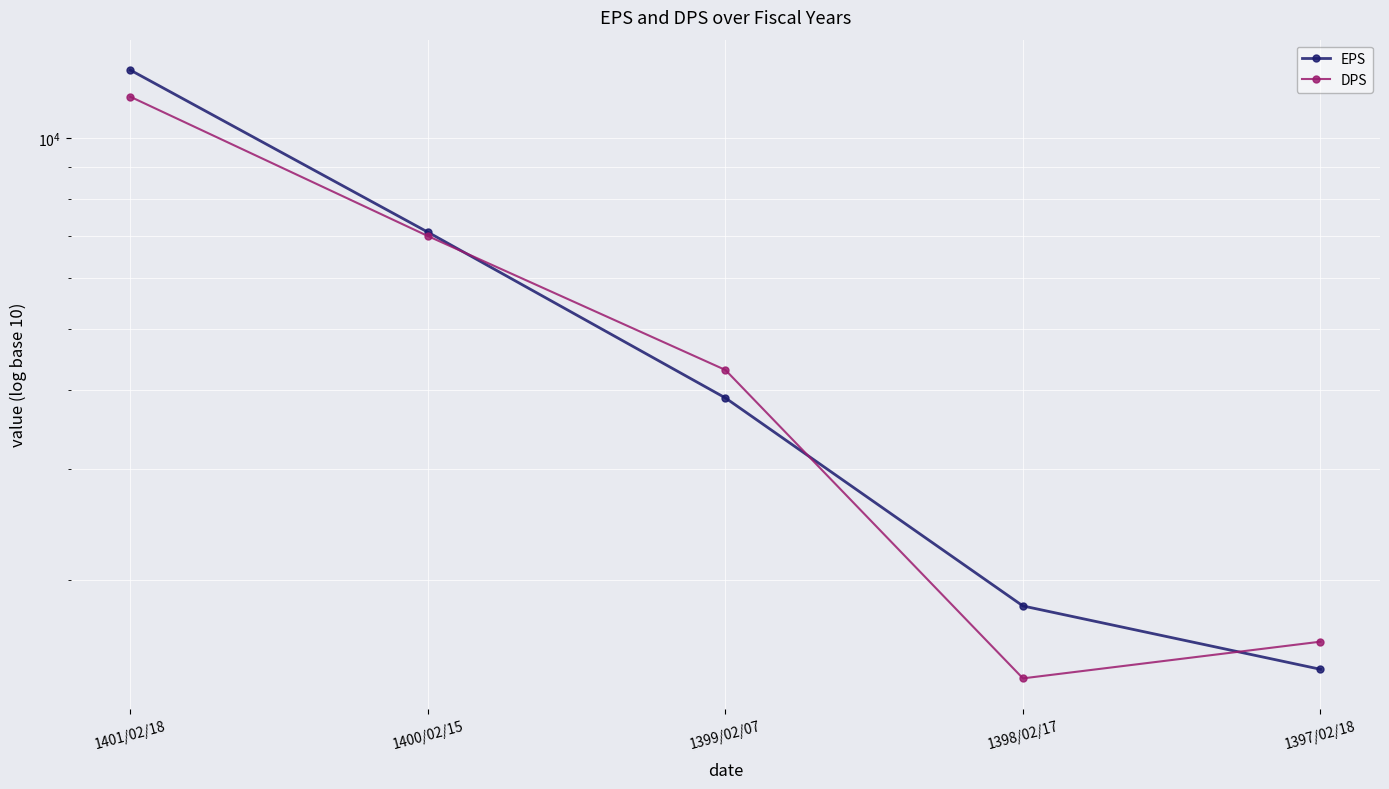

Is the value of EPS at 1400/02/15 greater than the value of DPS at 1399/02/07?

Yes